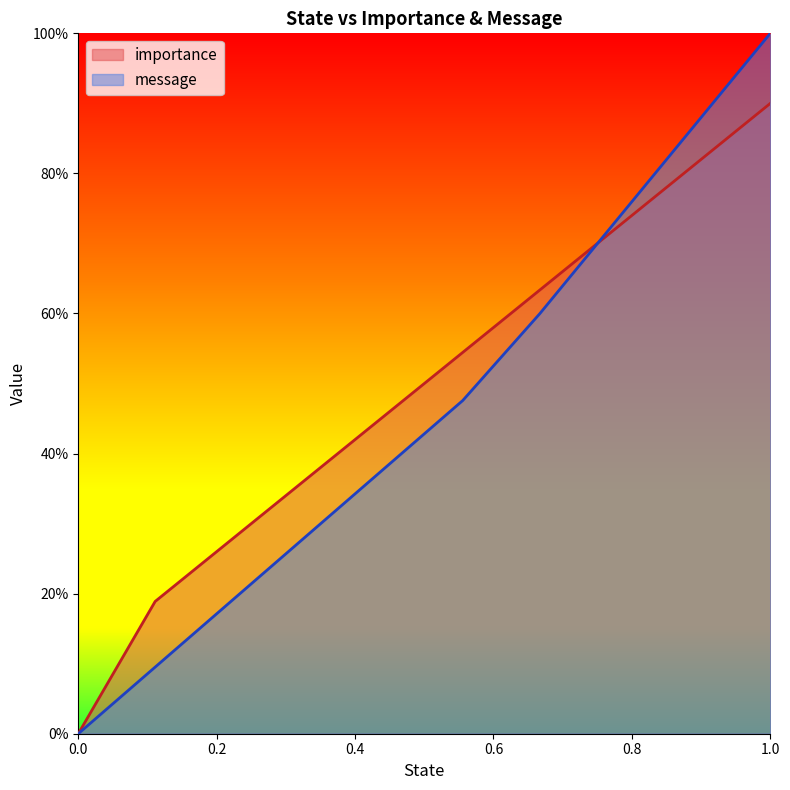

True or false: importance has a value of 0.9 at 1.0.

True